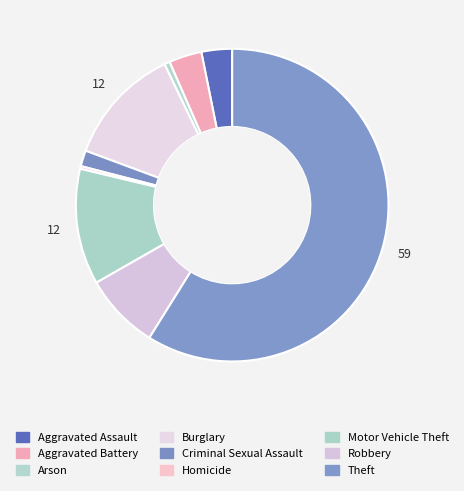

What is the largest slice in the pie chart?

Theft